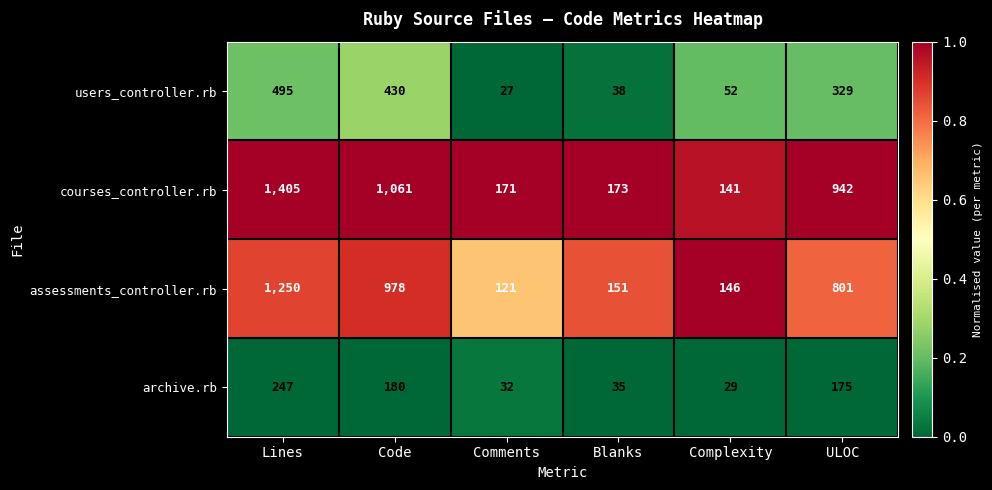

Which category has the lowest value in the archive.rb series?

Complexity